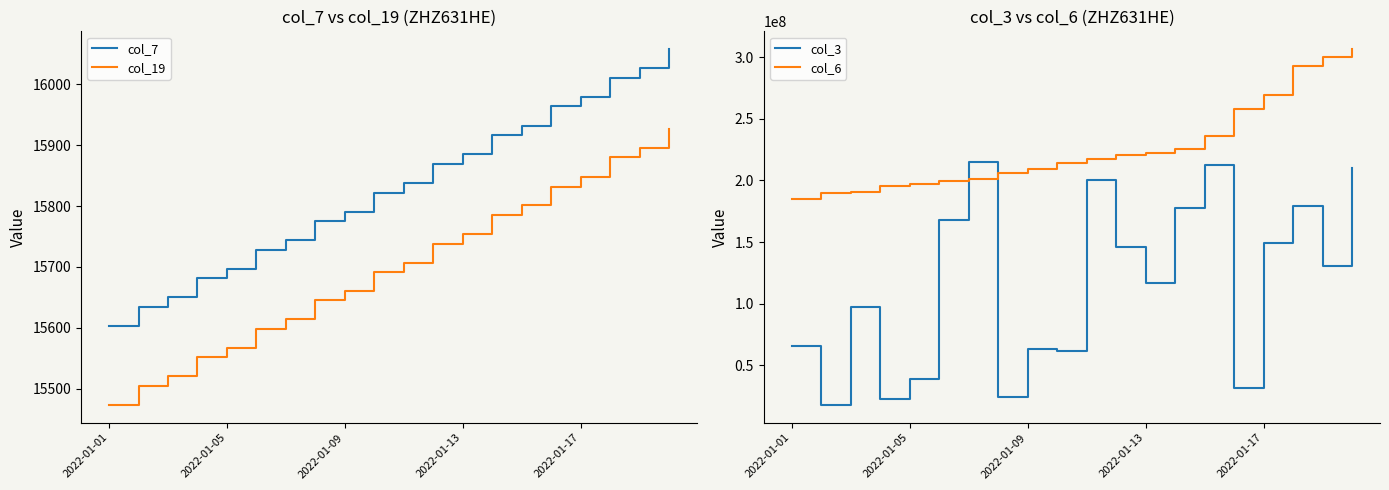

How many series are shown in this chart?

4